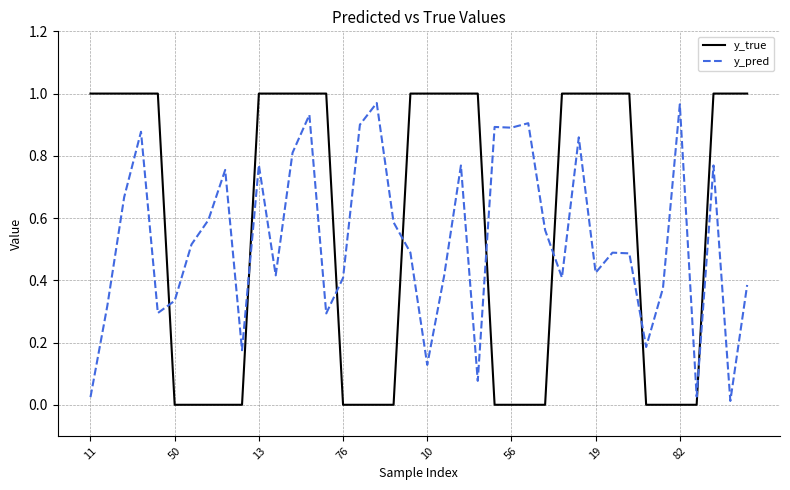

Which series has the widest spread of values?

y_true